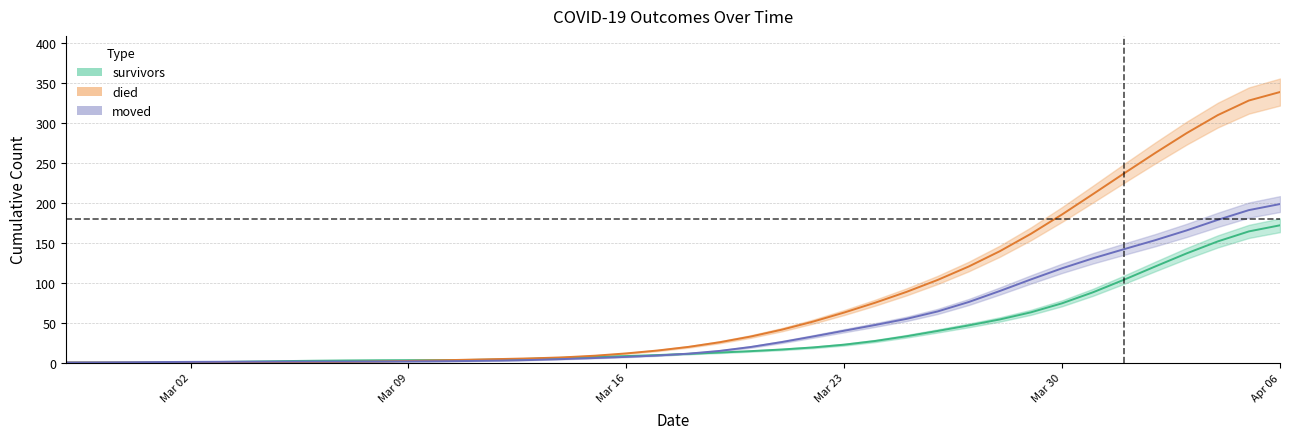

True or false: moved has more than 0 interior local peaks.

True